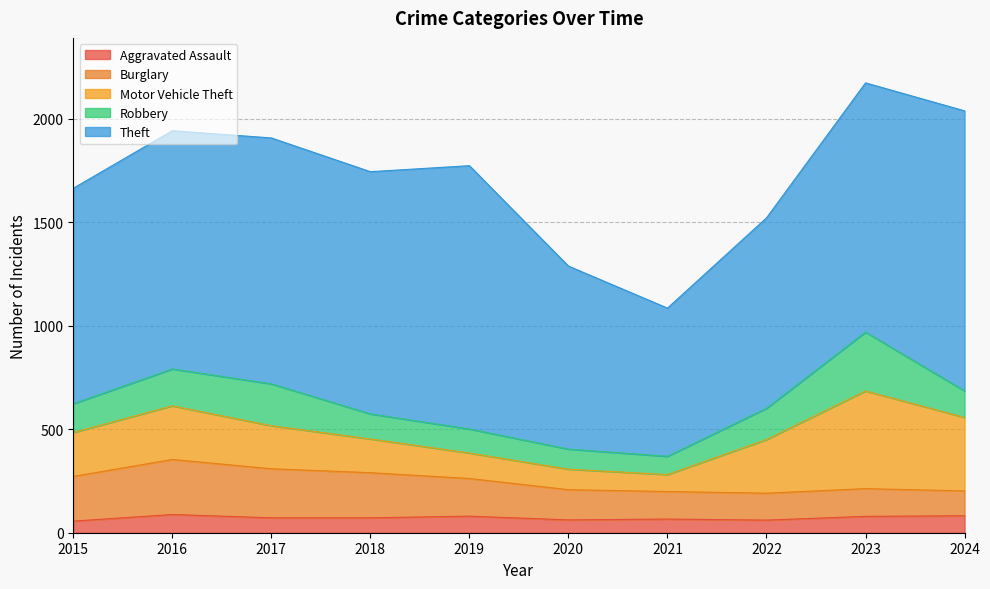

At how many categories does at least one series exceed 883?

9